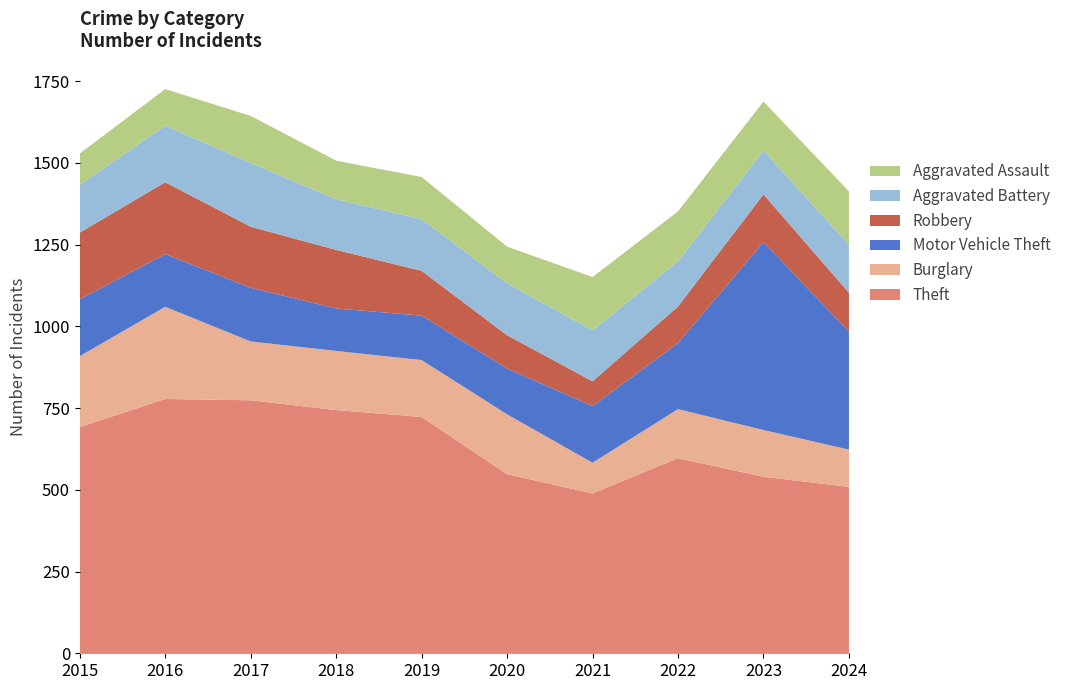

Reading right to left, what are all the values shown in this chart?

Theft: 509	540	597	489	548	723	744	774	778	692
Burglary: 114	143	150	94	183	174	181	180	282	217
Motor Vehicle Theft: 361	575	202	173	140	136	130	164	161	174
Robbery: 119	146	112	76	102	137	179	187	220	204
Aggravated Battery: 147	134	138	156	159	158	155	195	173	146
Aggravated Assault: 163	150	153	163	112	129	118	144	112	96